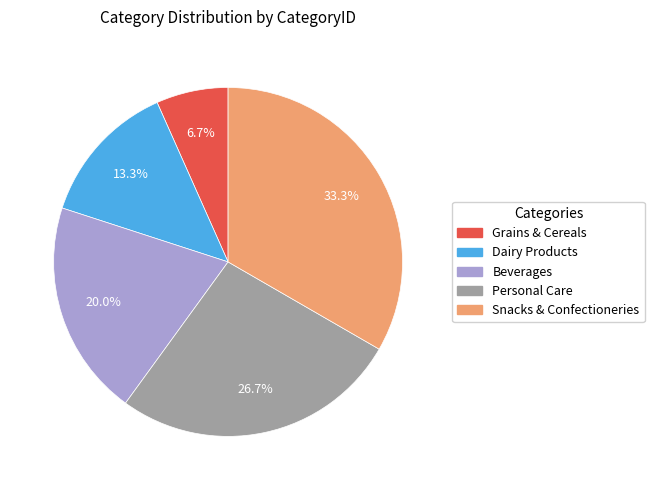

To the nearest percent, what is the combined percentage of Dairy Products and Grains & Cereals?

20%